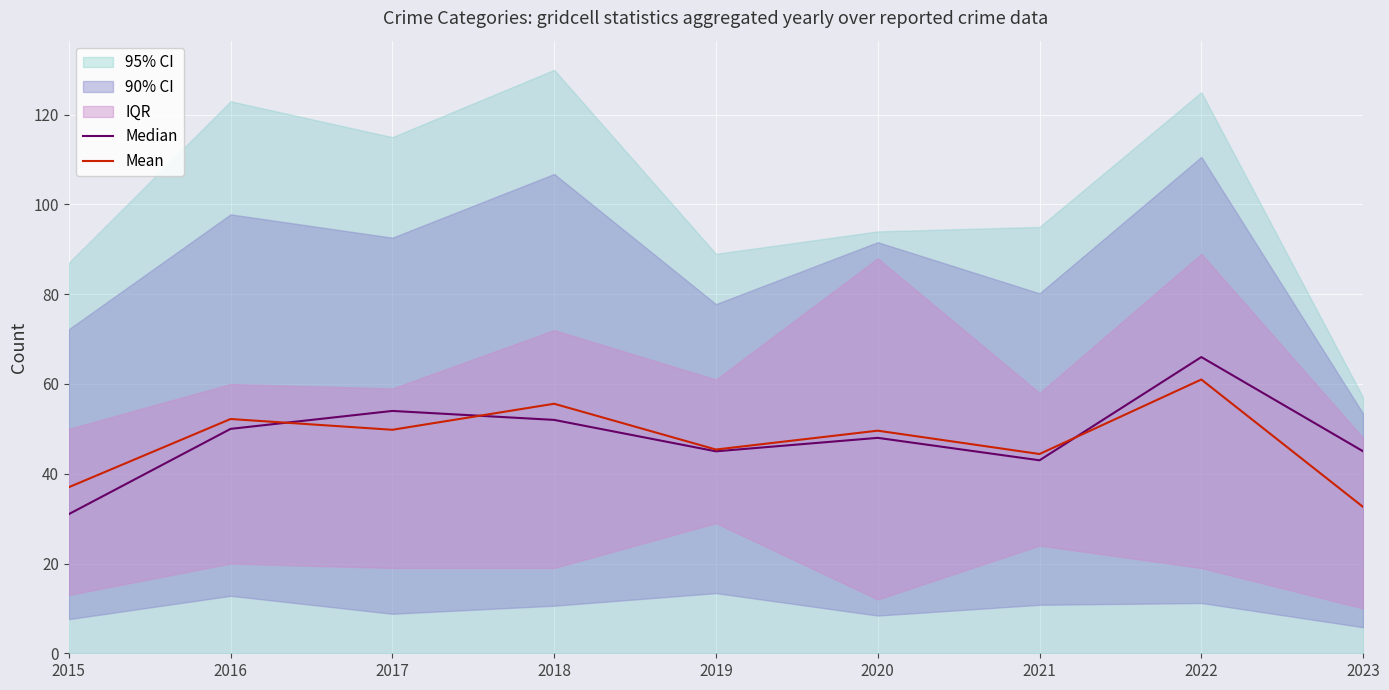

At which category does Median reach its first local valley?

2019